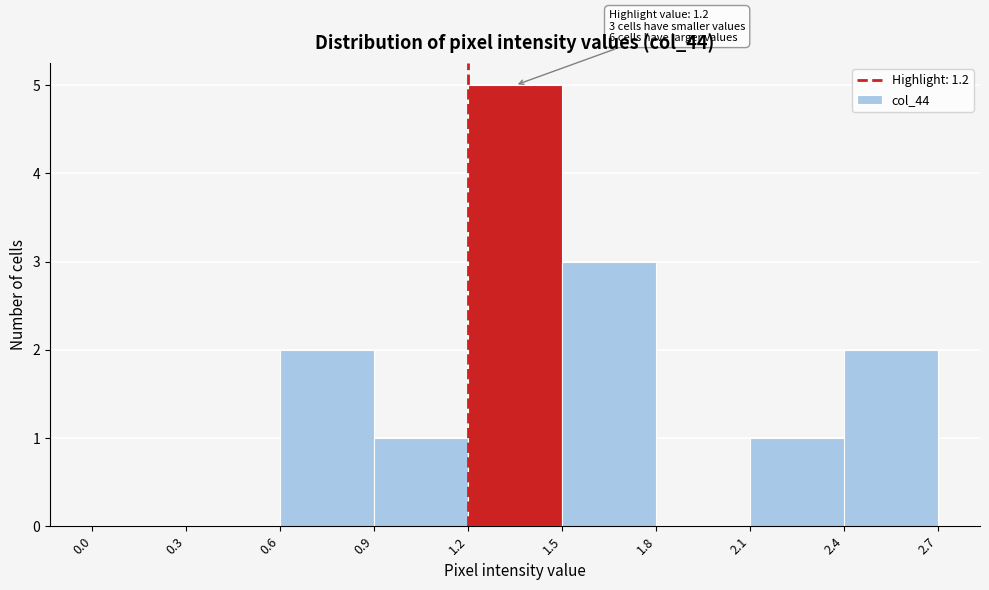

Over which range of the x-axis is the bar tallest?

1.2 to 1.5